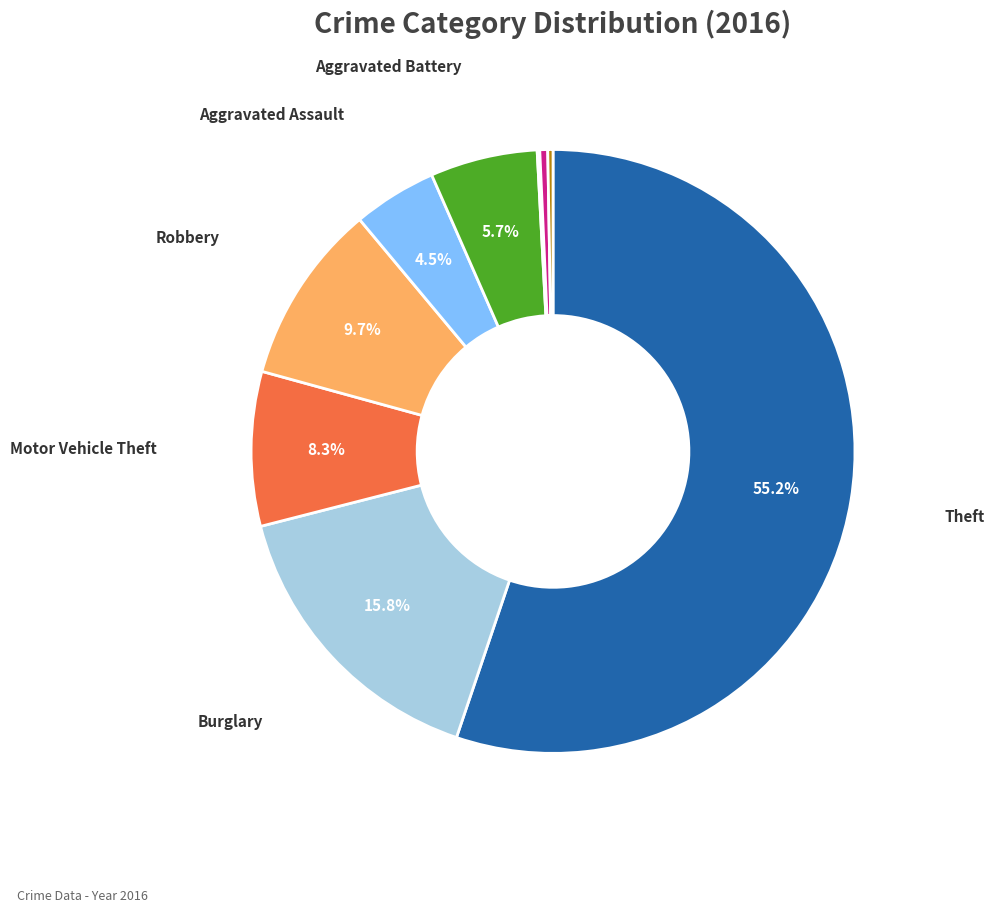

Is there any slice that represents more than half of the pie?

Yes